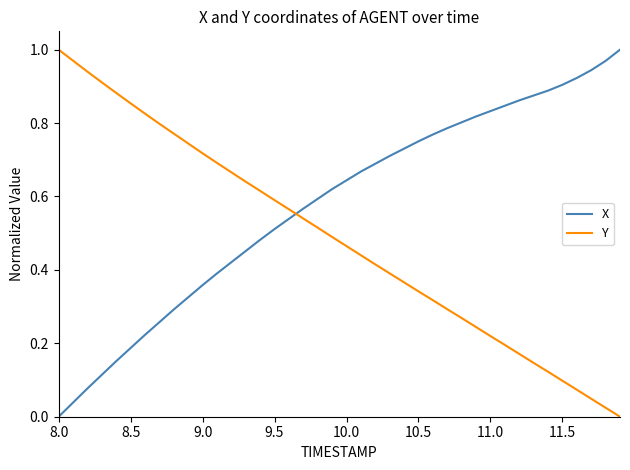

List the series in order of their overall mean, lowest first.

Y, X